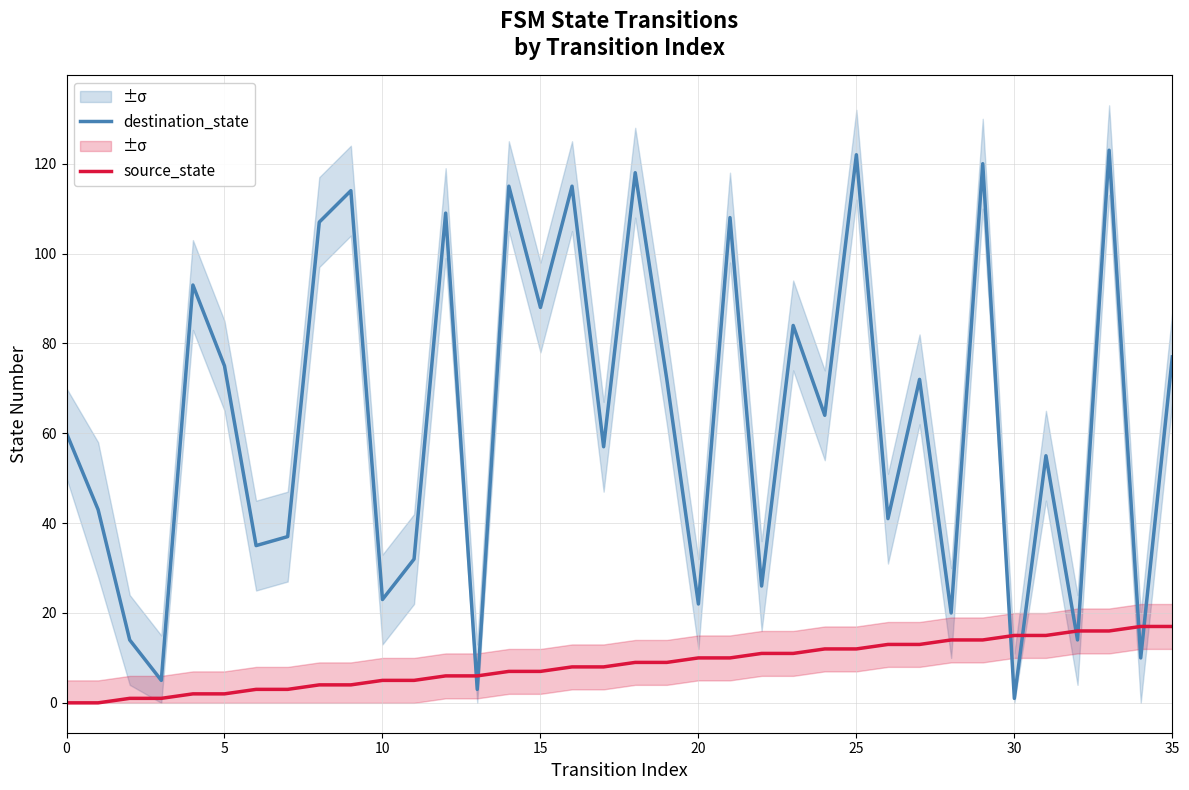

How many data points in source_state are less than 9?

18